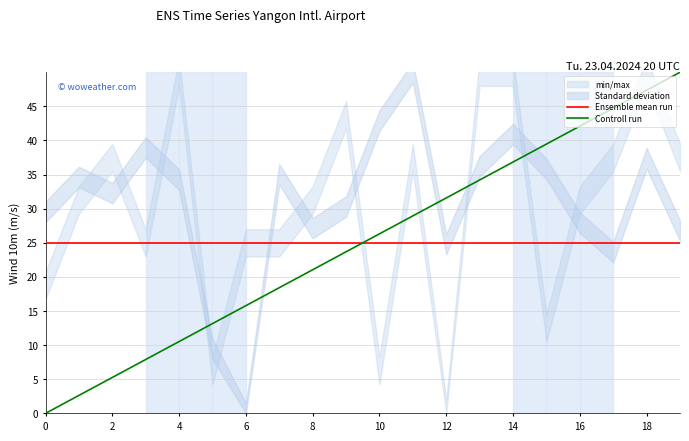

What is the highest value of the Controll run series?

50.0